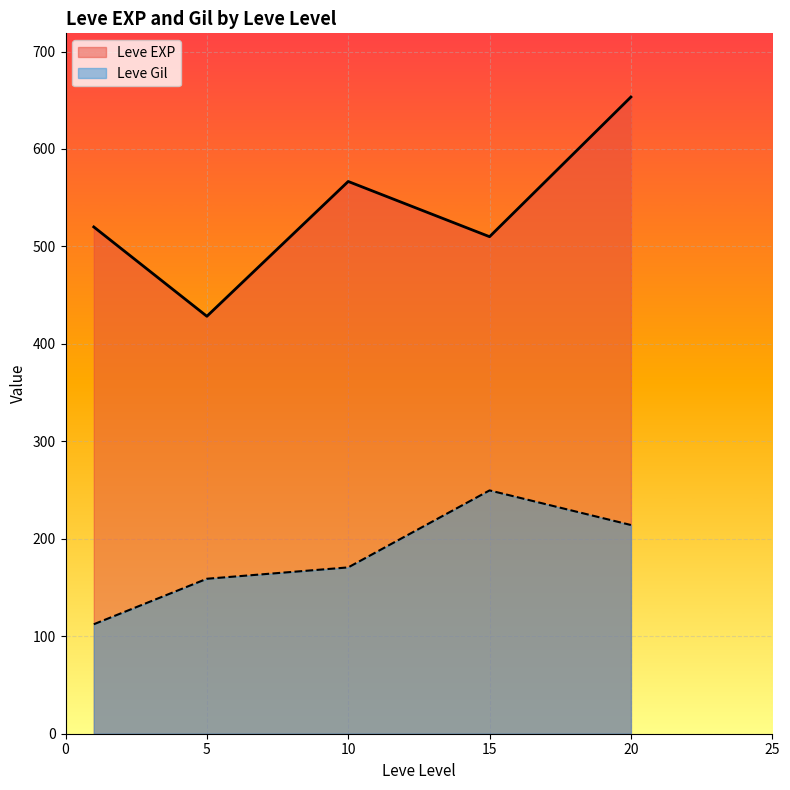

What is the difference between the maximum and minimum values in the Leve Gil series?

137.3